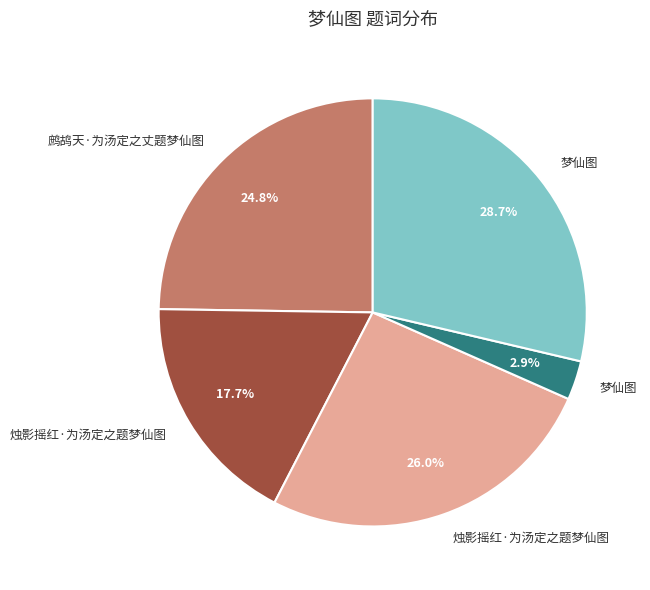

Is there a majority slice in this chart?

No